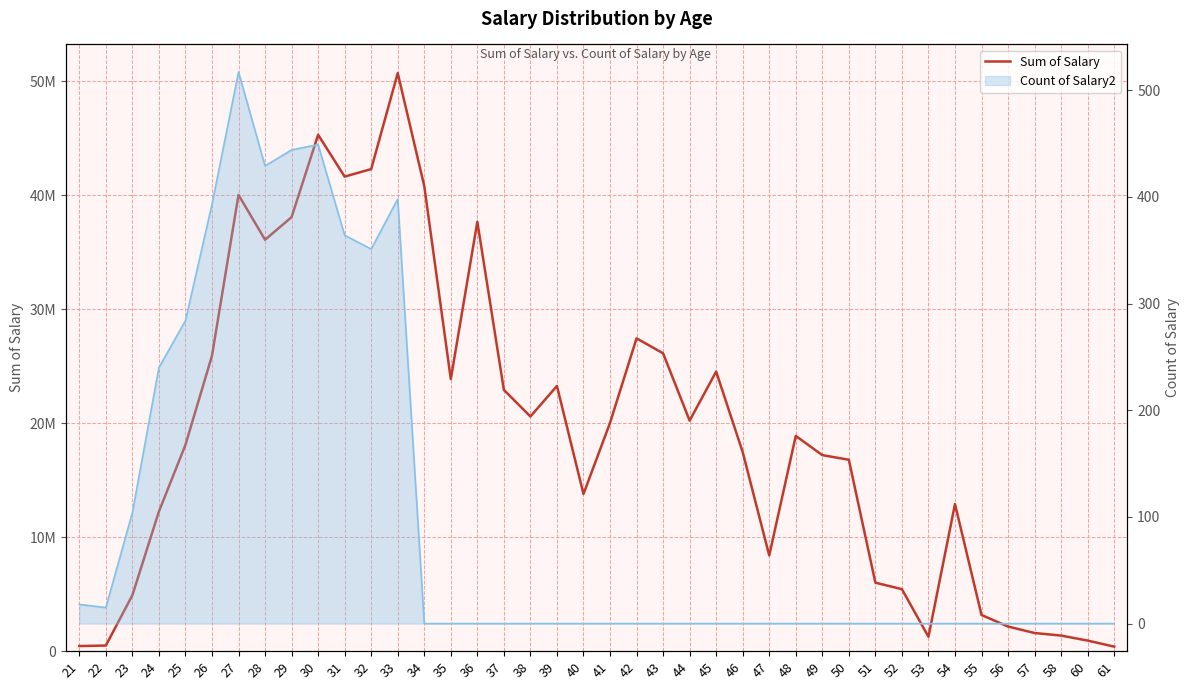

Which category has the lowest value across all series?

61